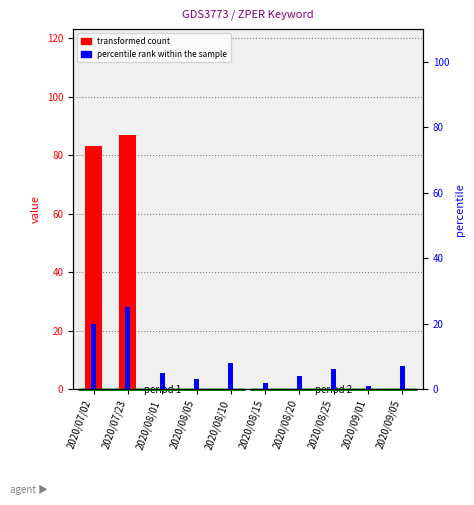

Reading left to right, what are all the values shown in this chart?

transformed count: 2020/07/02=83	2020/07/23=87	2020/08/01=0	2020/08/05=0	2020/08/10=0	2020/08/15=0	2020/08/20=0	2020/08/25=0	2020/09/01=0	2020/09/05=0
percentile rank within the sample: 2020/07/02=20	2020/07/23=25	2020/08/01=5	2020/08/05=3	2020/08/10=8	2020/08/15=2	2020/08/20=4	2020/08/25=6	2020/09/01=1	2020/09/05=7